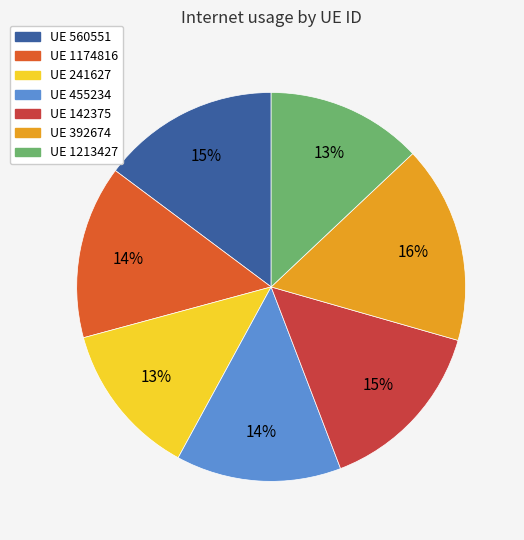

To the nearest percent, what is the difference between the UE 142375 and UE 241627 slice percentages?

2%